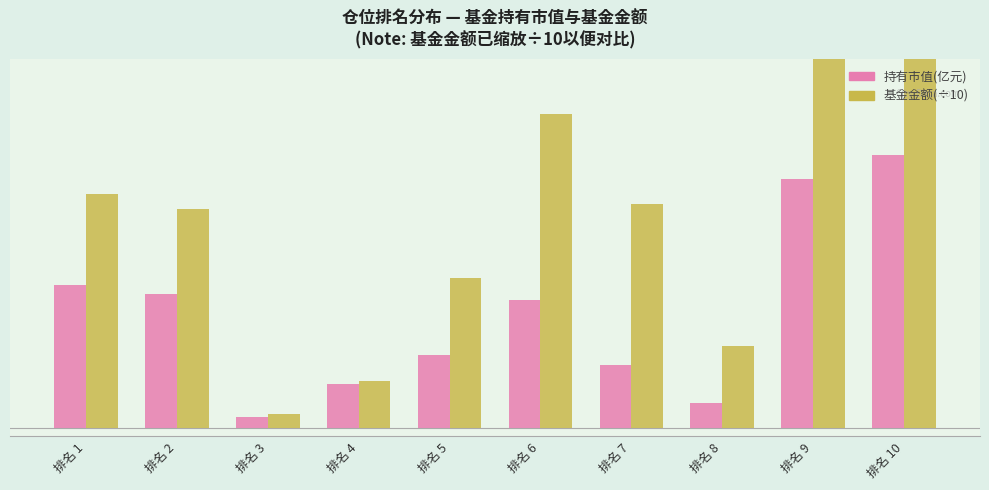

How many data points does each series have?

10